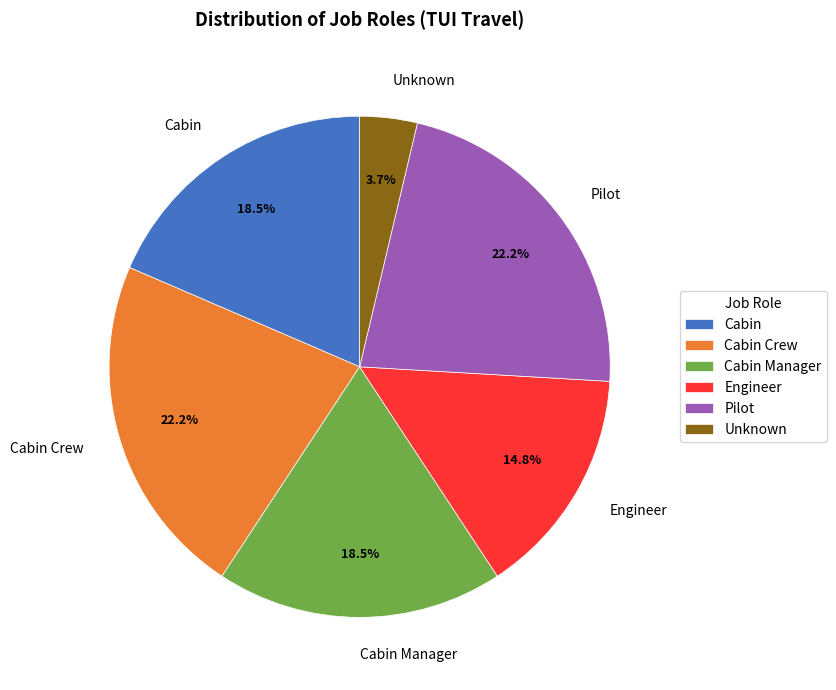

Which category has the smallest portion of the pie?

Unknown